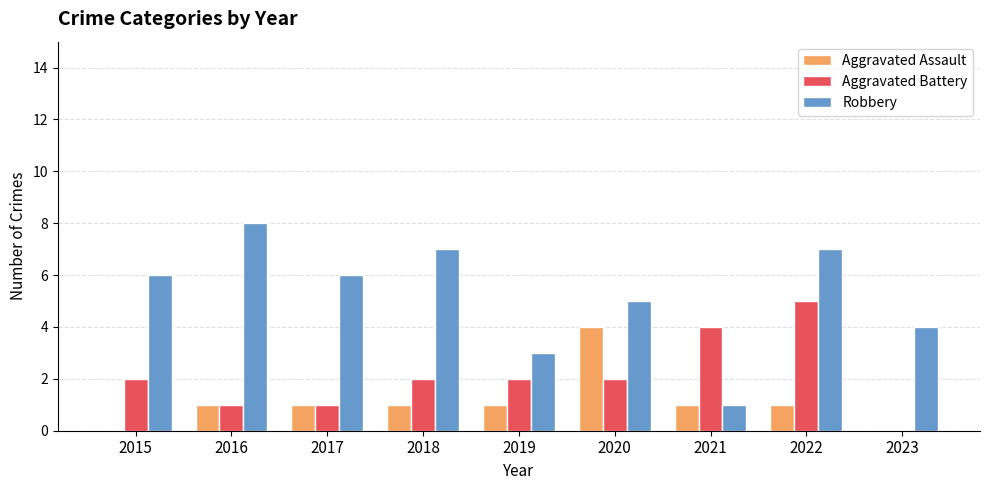

What are all the series names shown in the legend?

Aggravated Assault, Aggravated Battery, Robbery